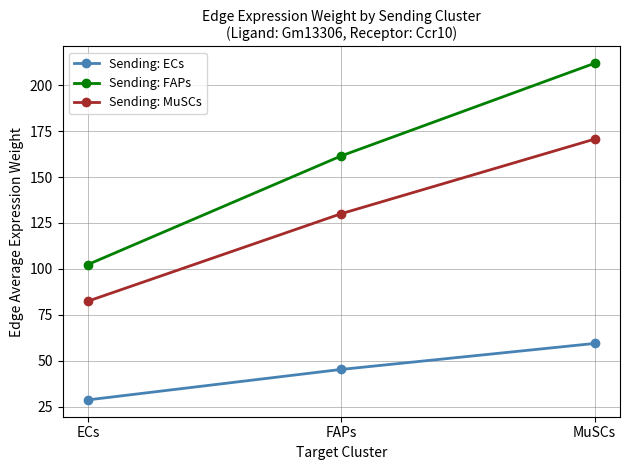

Which series has the largest total across all categories?

Sending: FAPs